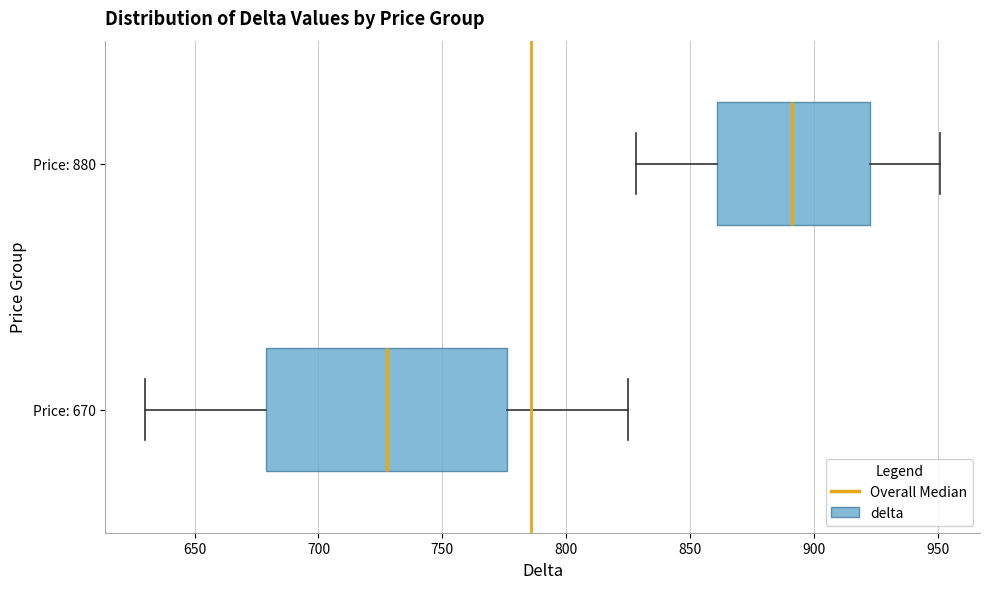

Reading bottom to top, read every box against the x-axis: the position of its median line, the range the box covers, and the ends of its whiskers. The values are not printed on the chart, so give them approximately, as read against the axis.

Price: 670: median 730, box 680 to 775, whiskers 630 to 825
Price: 880: median 890, box 860 to 925, whiskers 830 to 950